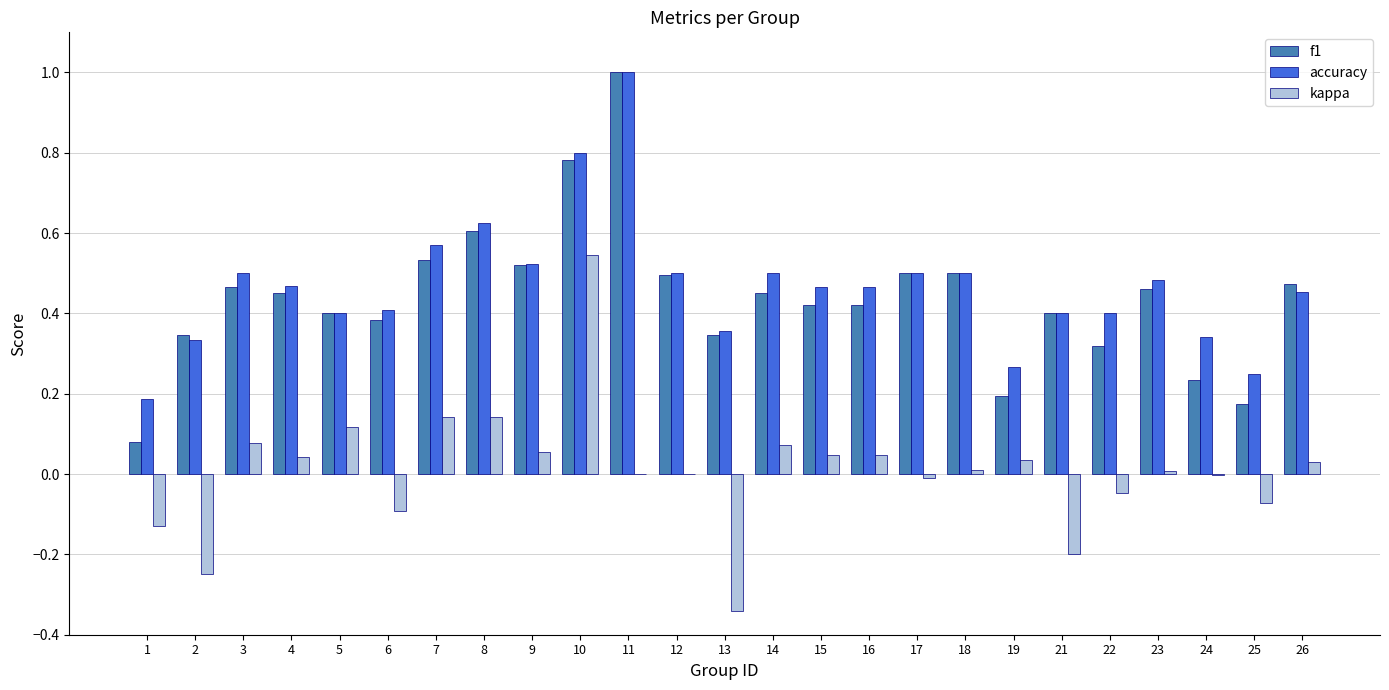

Does the chart contain stacked bars?

No